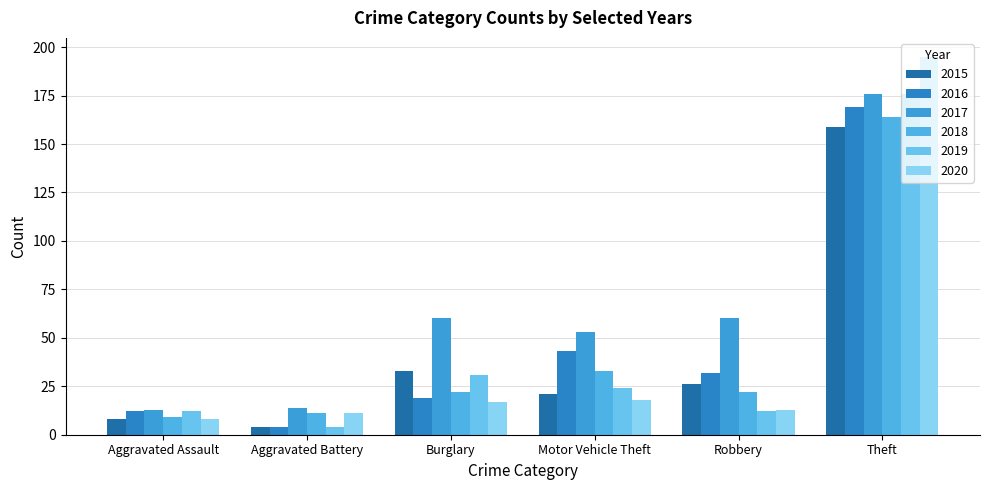

How many data points in 2019 are less than 24?

3